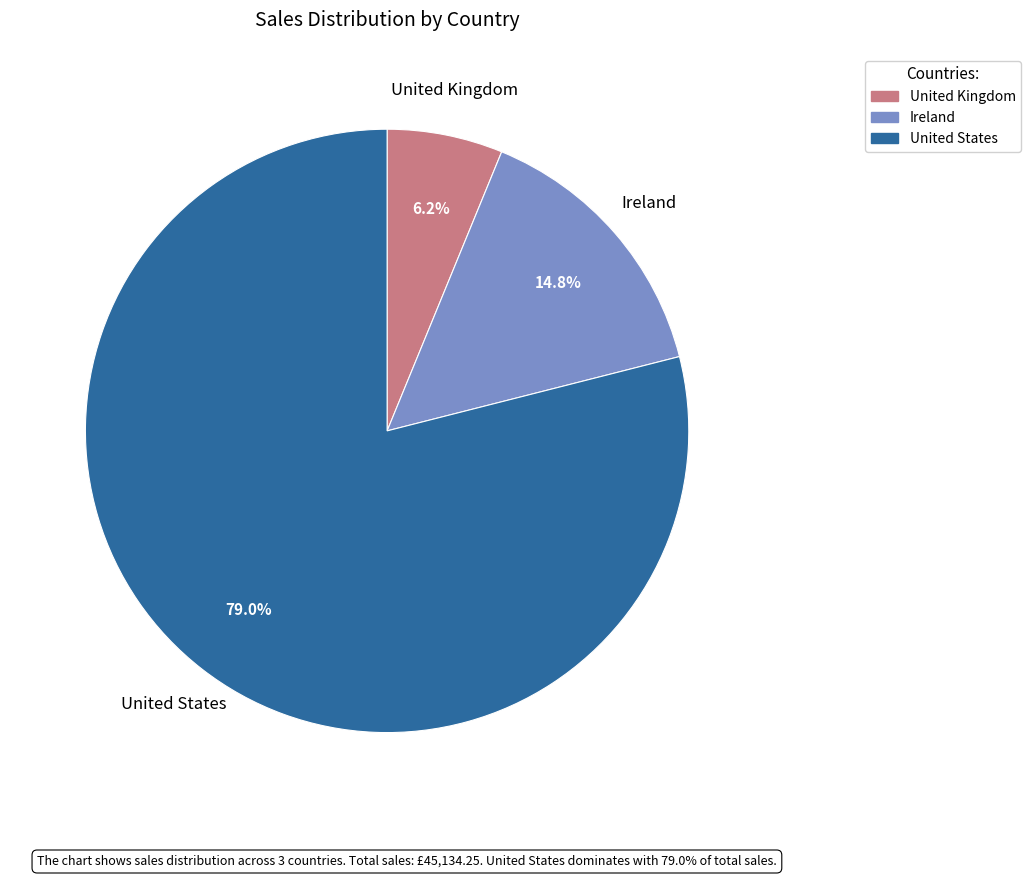

Between Ireland and United Kingdom, which is larger?

Ireland